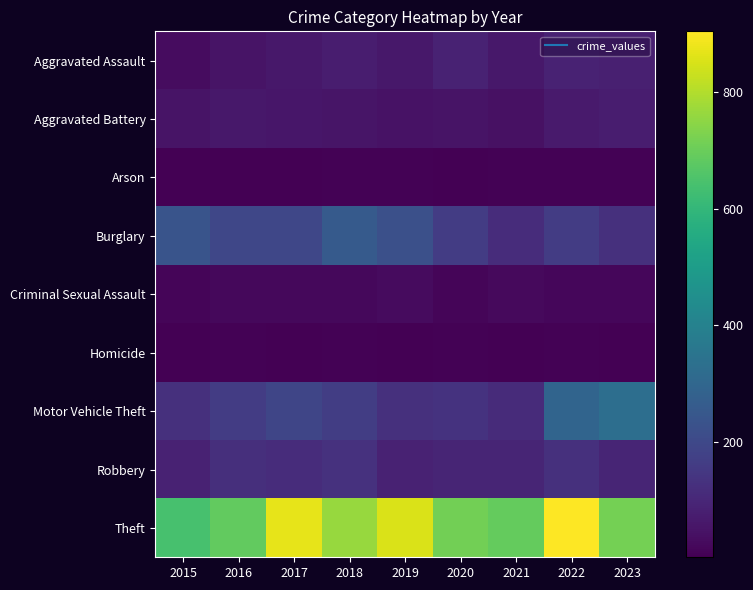

Count the number of data series in this chart.

9